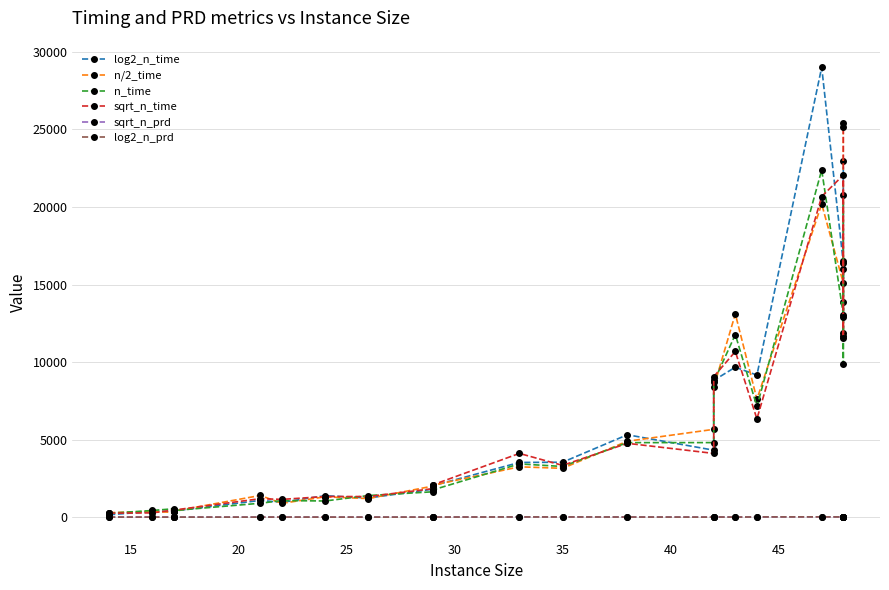

True or false: sqrt_n_prd has more than 1 points higher than both neighbors.

True